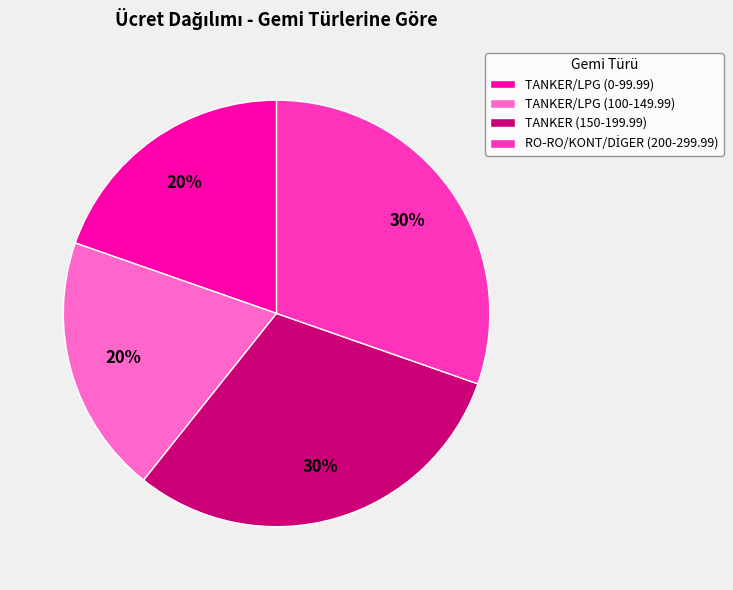

How many slices are in this pie chart?

4